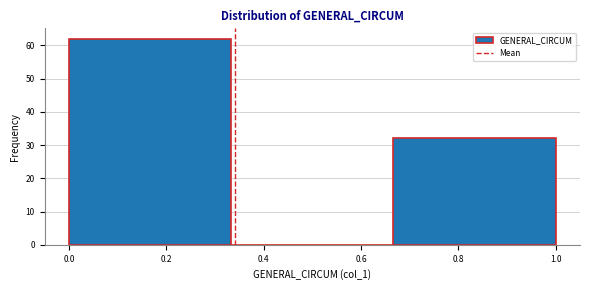

Which range on the x-axis has the tallest bar?

0.00 to 0.34